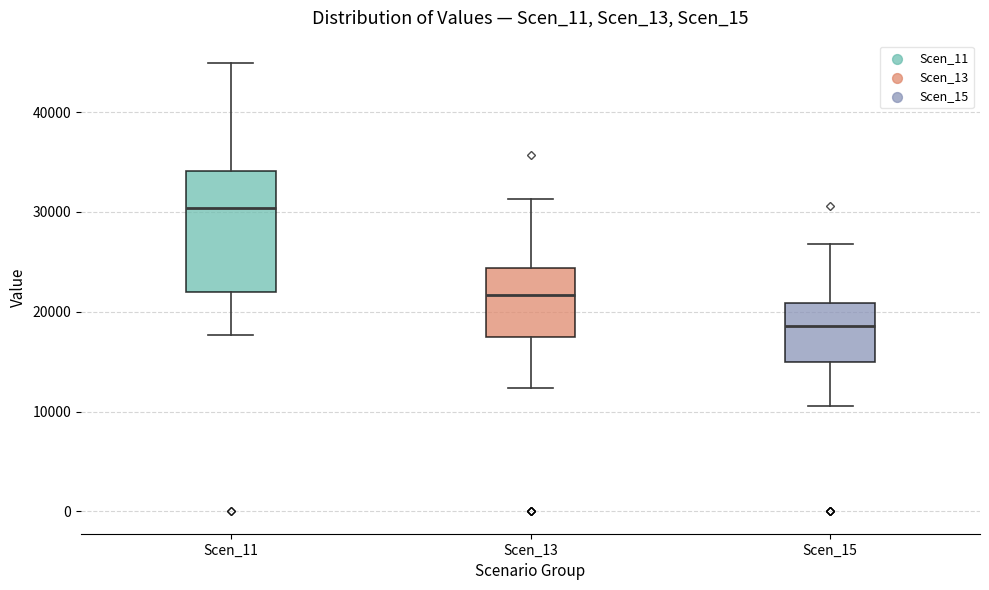

Reading left to right, read every box against the y-axis: the position of its median line, the range the box covers, and the ends of its whiskers. The values are not printed on the chart, so give them approximately, as read against the axis.

Scen_11: median 30000, box 22000 to 34000, whiskers 18000 to 45000
Scen_13: median 22000, box 17000 to 24000, whiskers 12000 to 31000
Scen_15: median 19000, box 15000 to 21000, whiskers 11000 to 27000